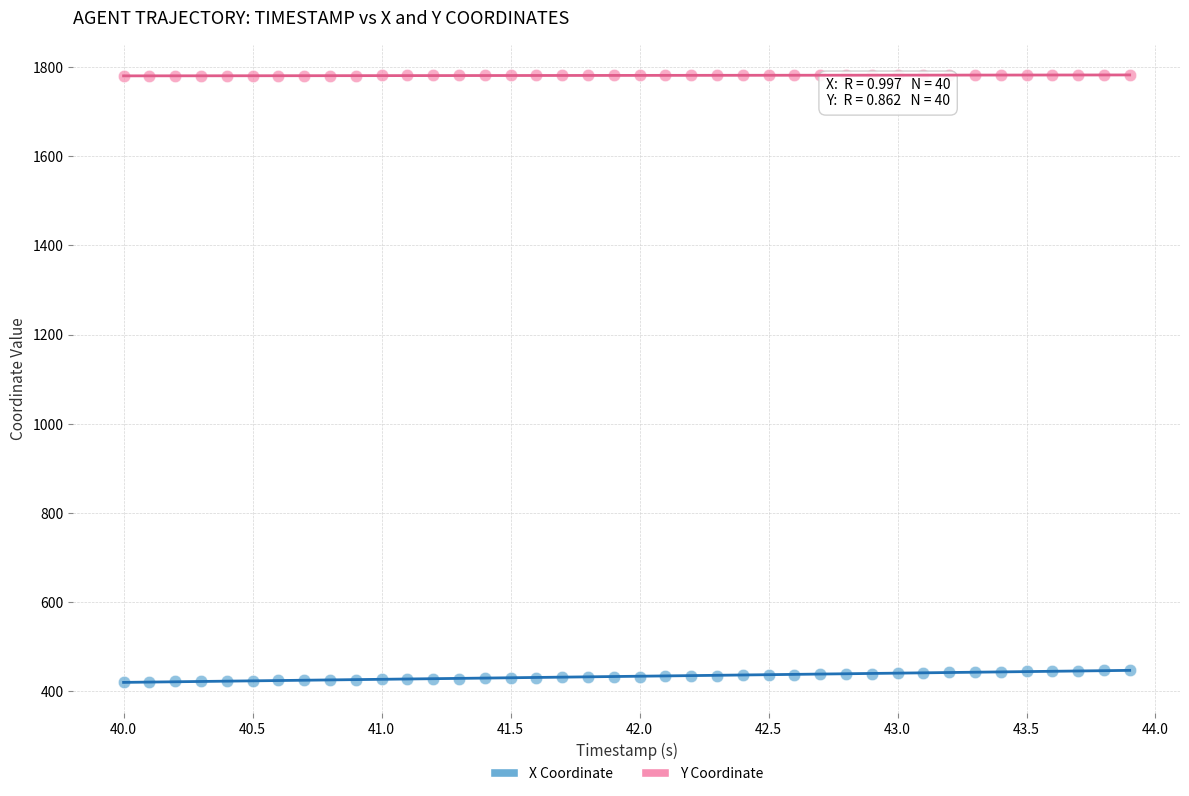

Across all data points, what is the range of Y values (max minus min)?

1360.4